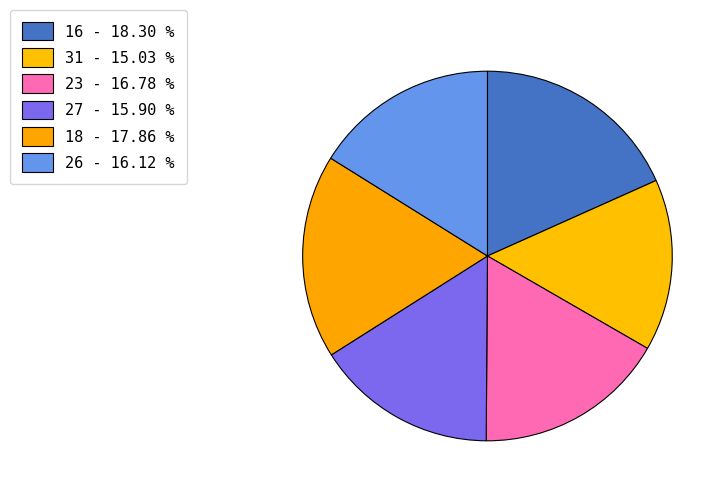

How many segments does this pie chart have?

6